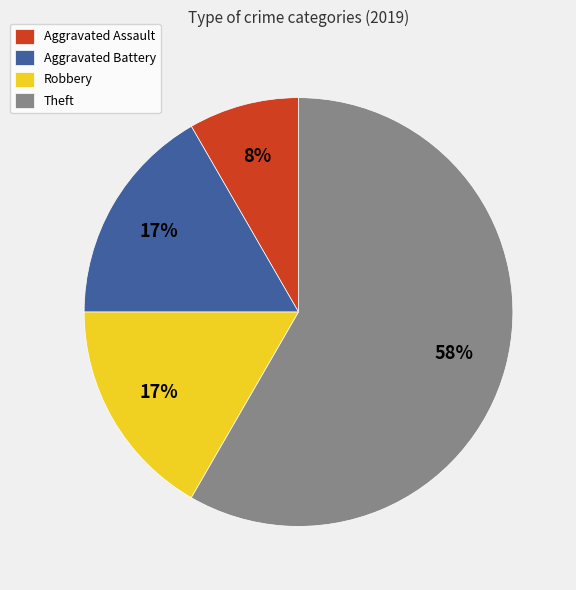

What is the ratio of the value at Aggravated Battery to the value at Theft?

0.3